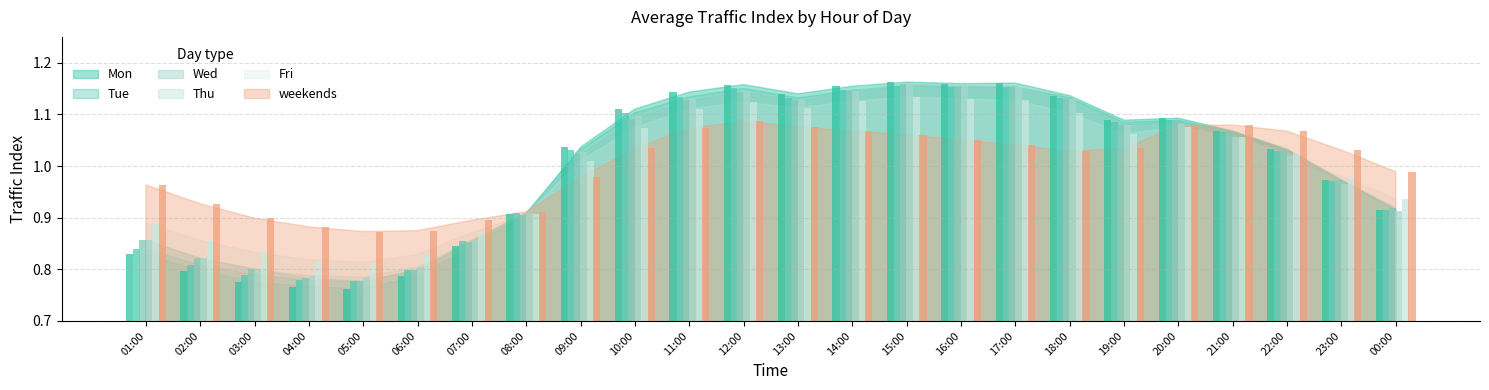

At which label does Fri first exceed 1?

09:00